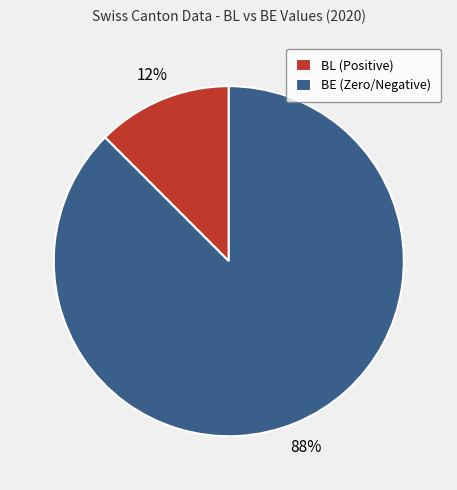

Do BE (Zero/Negative) and BL (Positive) together represent more than half of the pie?

Yes